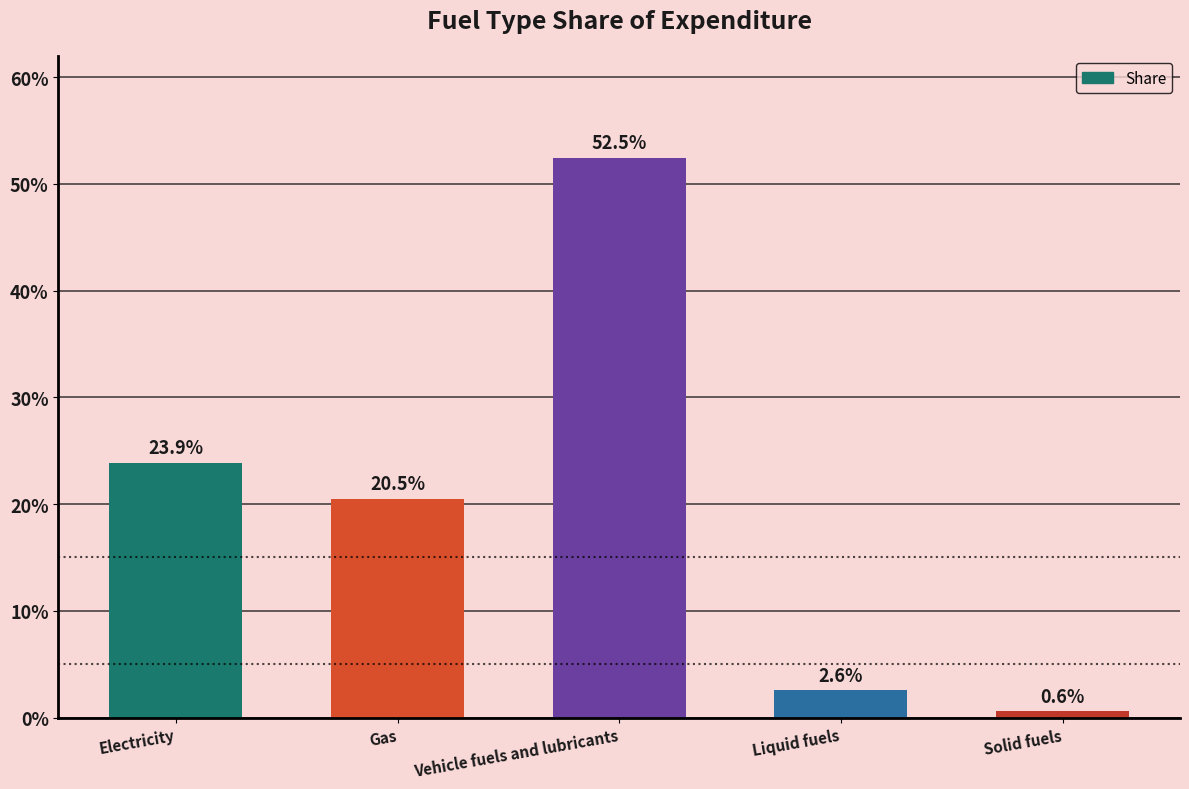

Is it true that the value at Gas is 0.2?

True